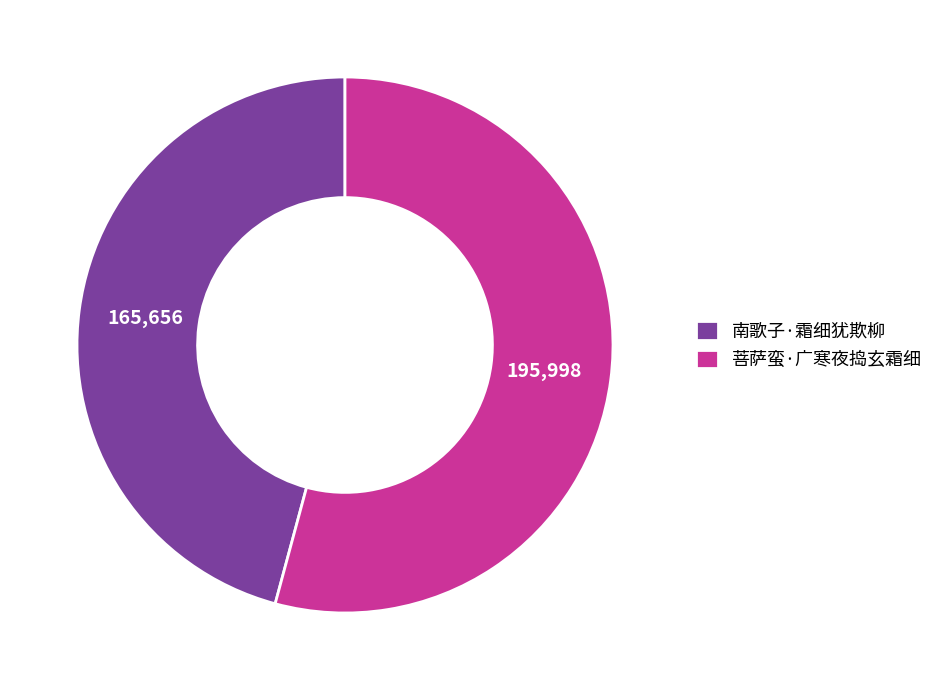

How many segments does this pie chart have?

2